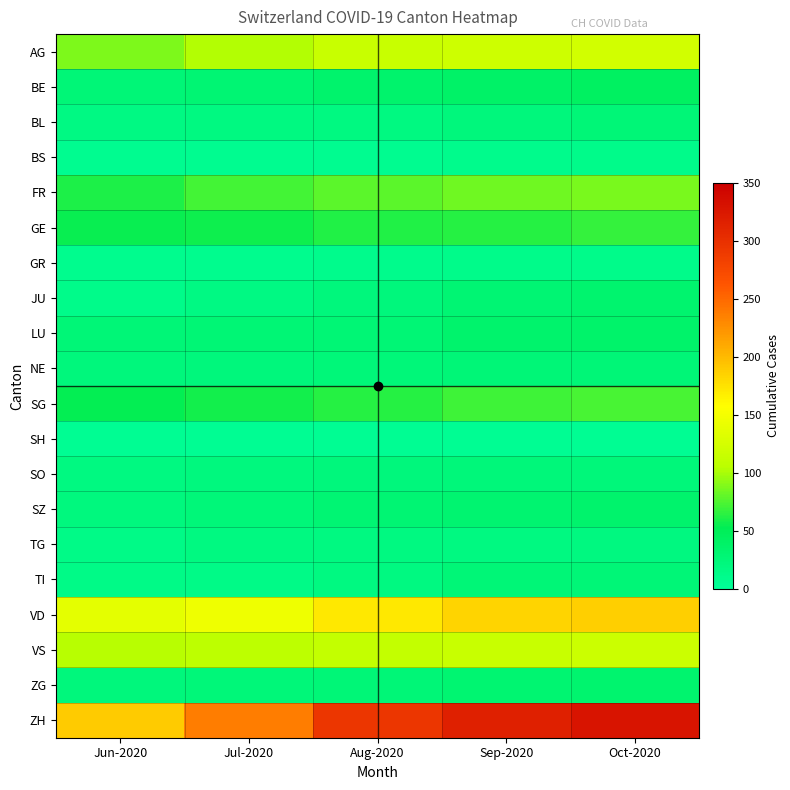

How many data points does each series have?

5